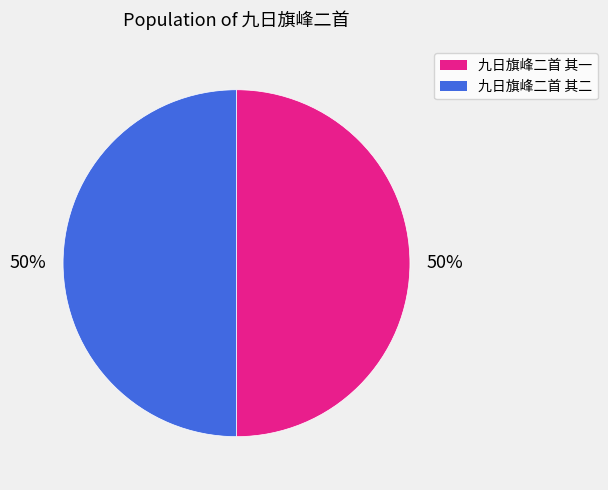

To the nearest percent, what is the average slice percentage?

50%